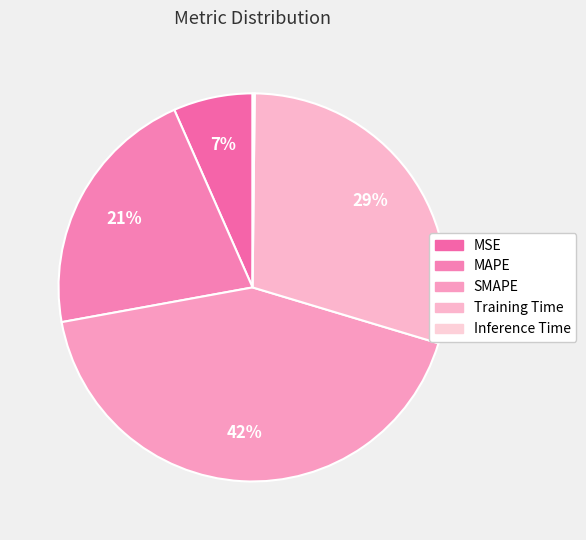

Rank the categories by value from lowest to highest.

Inference Time, MSE, MAPE, Training Time, SMAPE